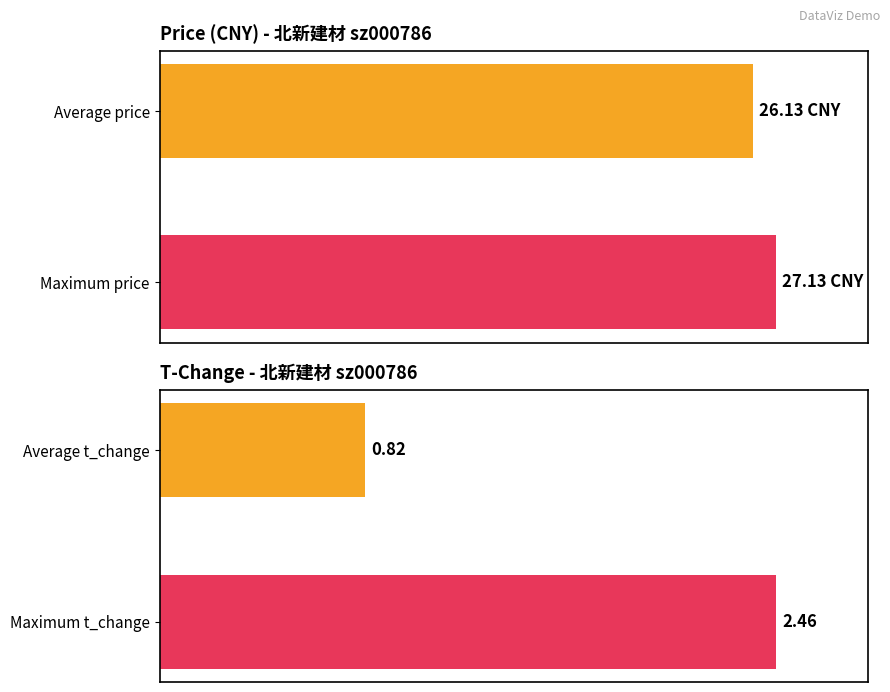

Which series has the widest spread of values?

t_change